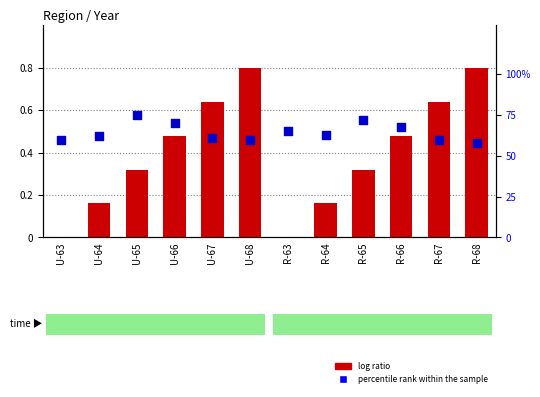

At how many categories does at least one series exceed 47?

12